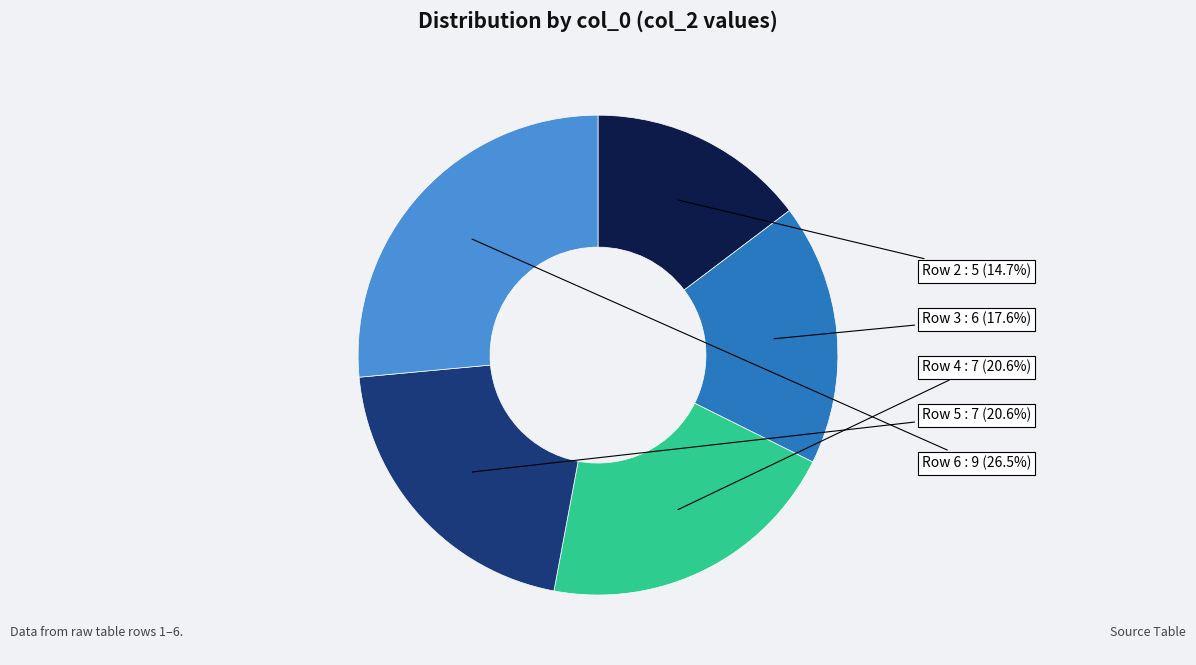

Does any single category account for the majority?

No